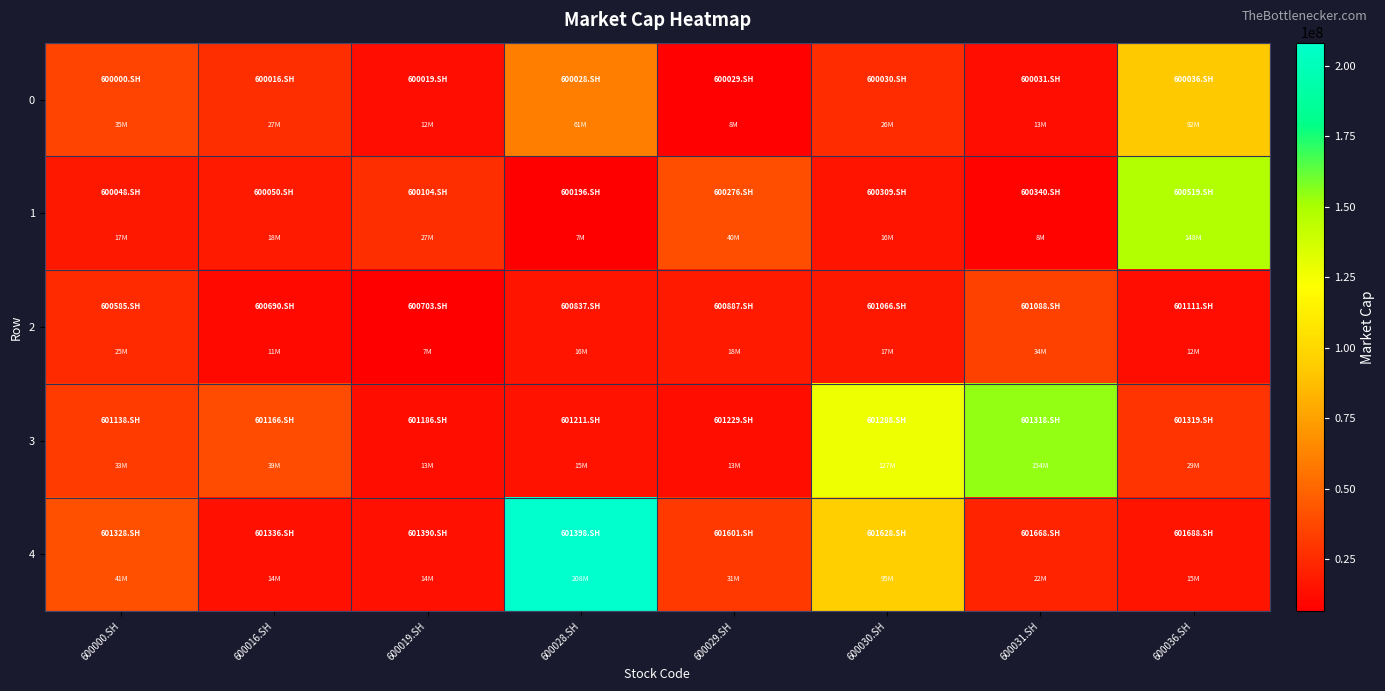

Which series changed the most between 600016.SH and 600036.SH?

1